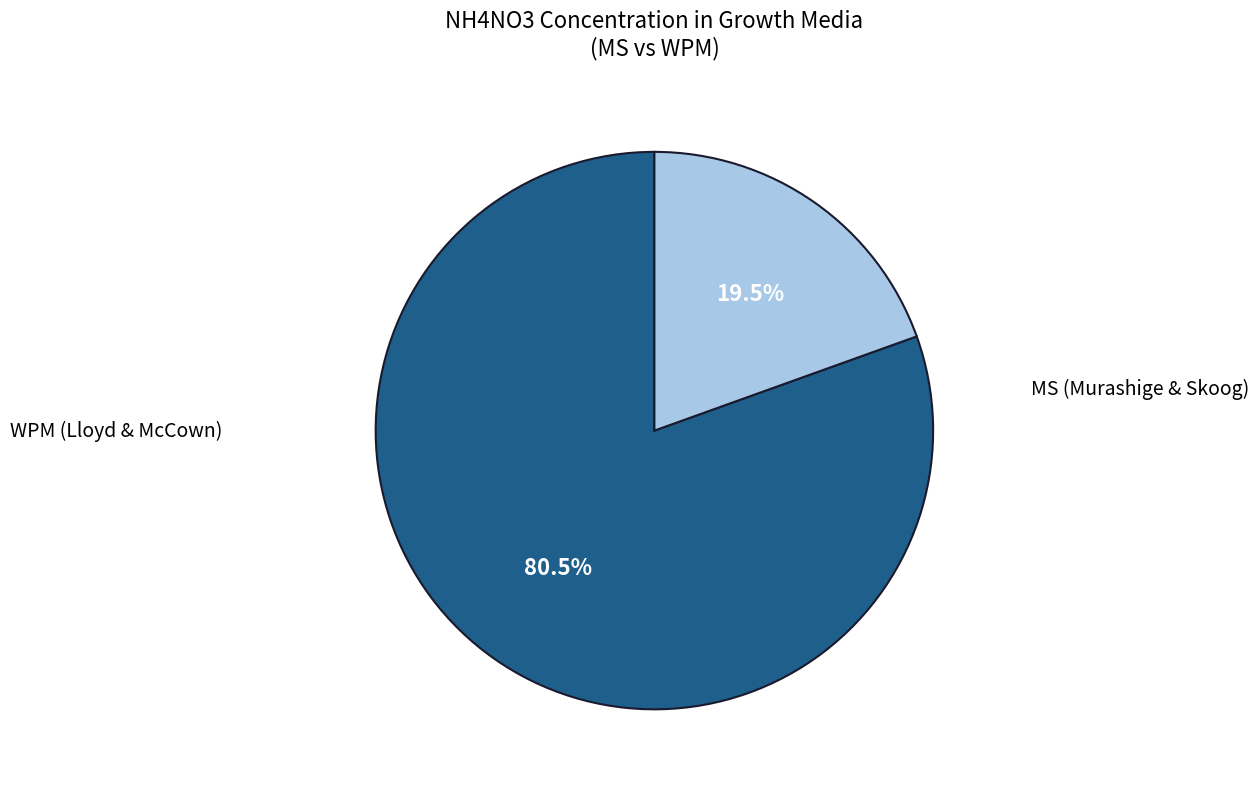

Is there any slice that represents more than half of the pie?

Yes